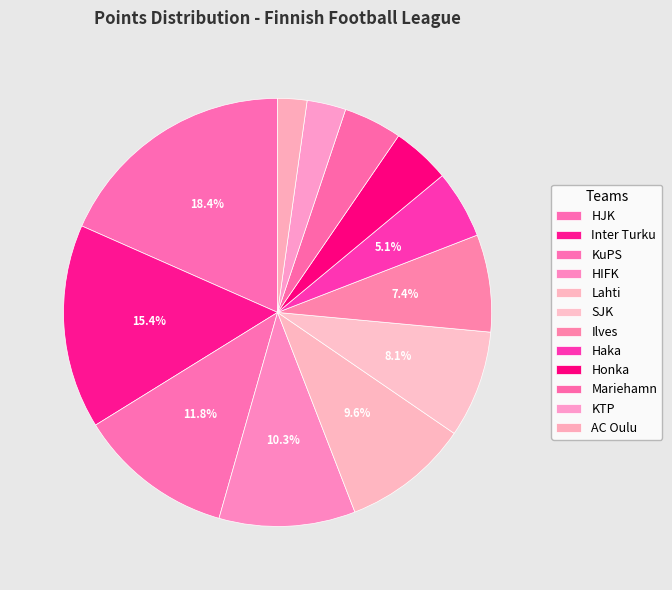

Count the number of slices in the pie.

12